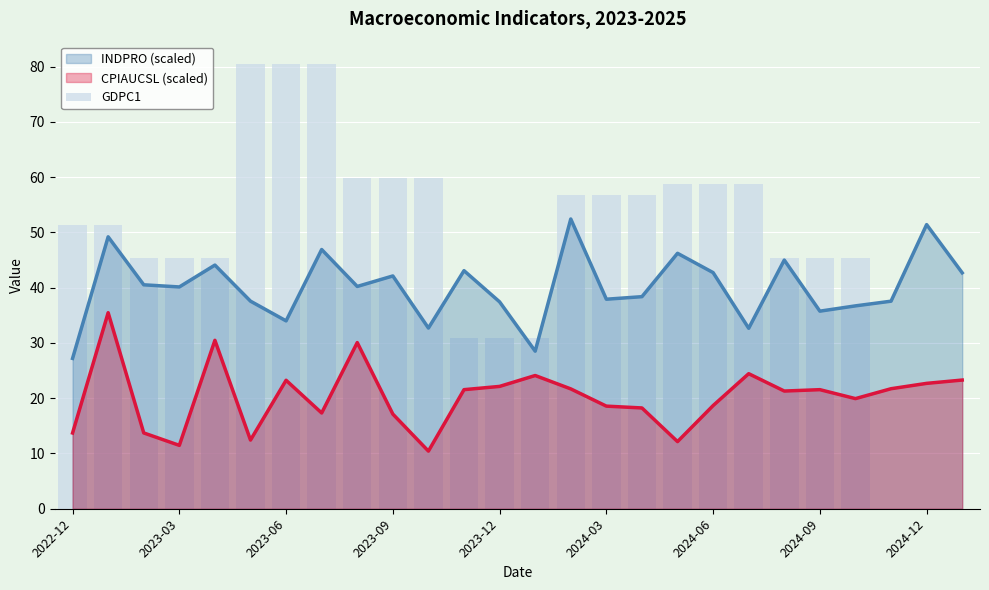

Approximately how many times larger is the value at 2022-12 compared to 11?

1.7